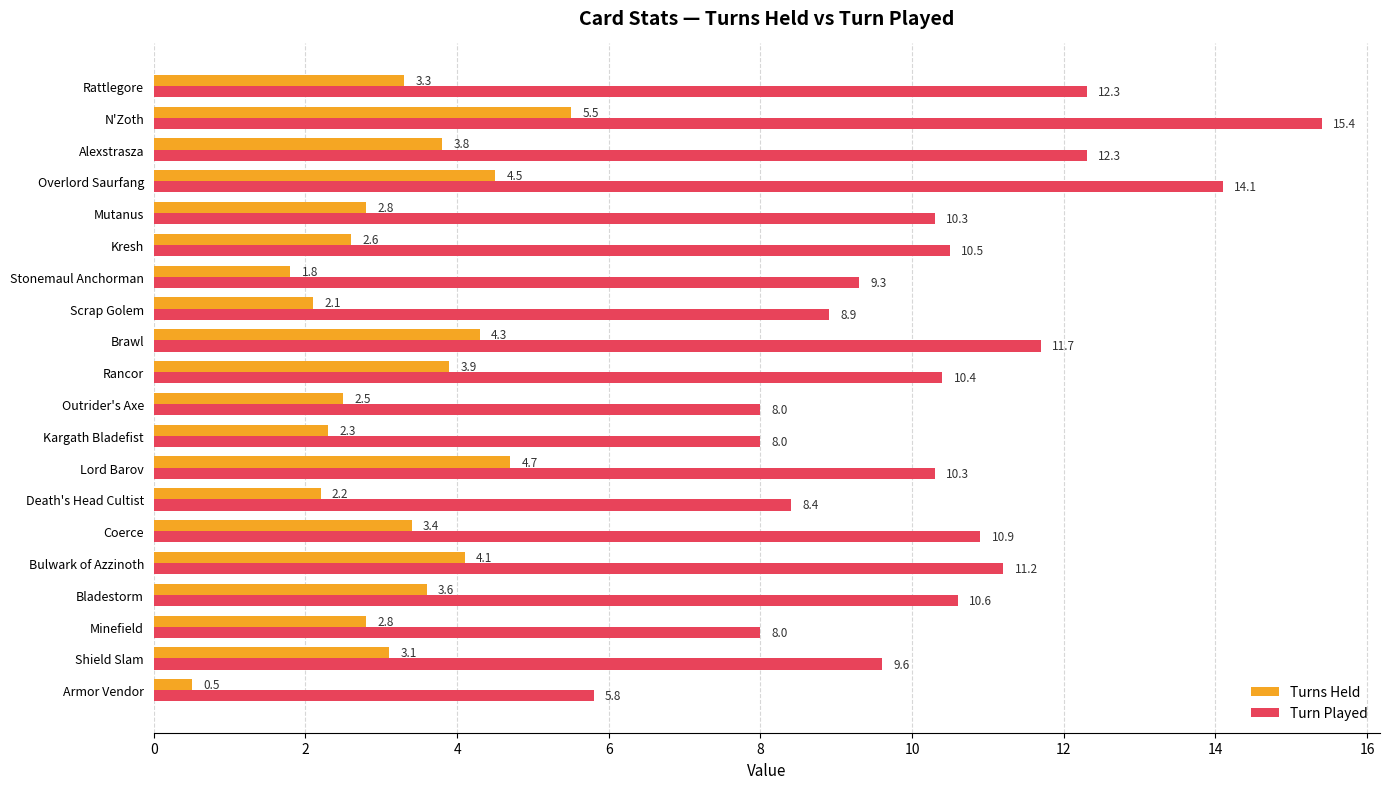

At how many categories does at least one series exceed 5?

20